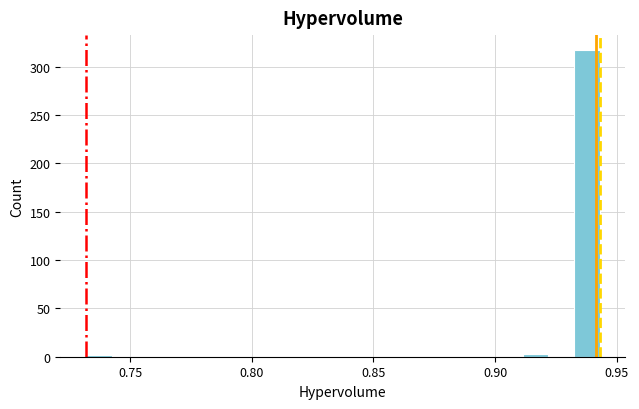

Read against the x-axis, roughly where is the centre of the tallest bar?

0.940